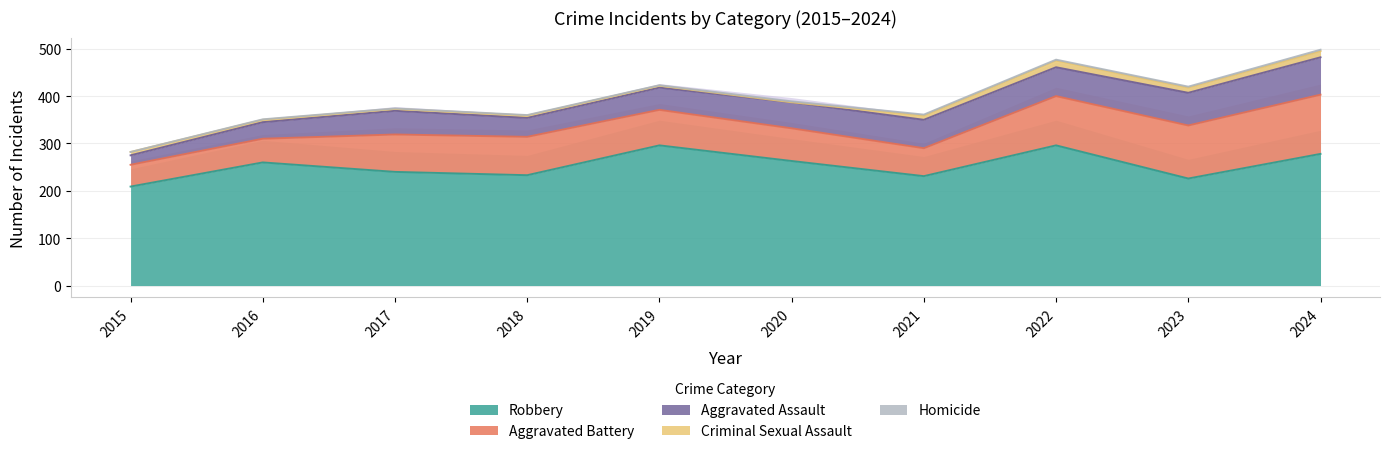

Which label corresponds to the largest value in the chart?

2019